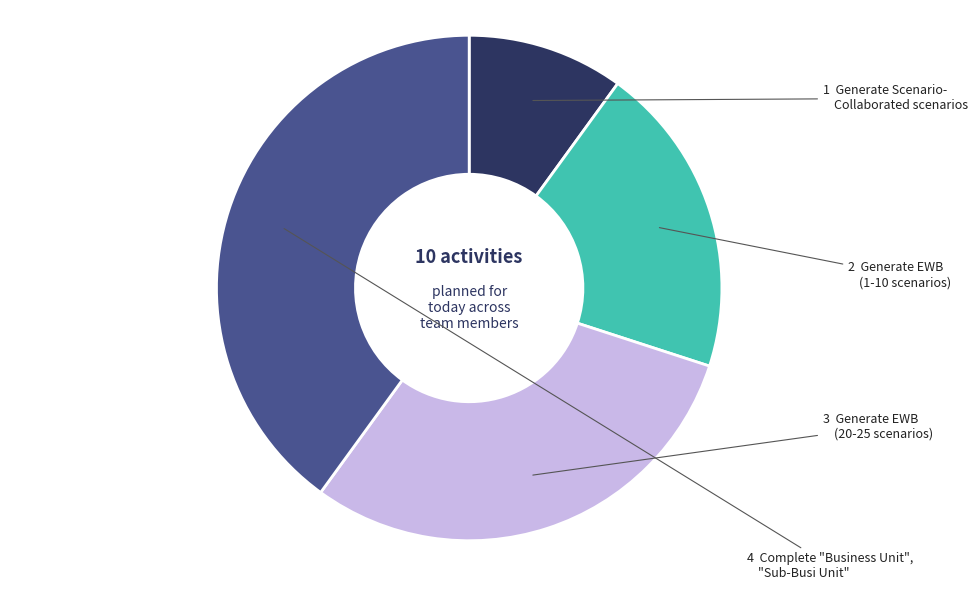

Is there a majority slice in this chart?

No